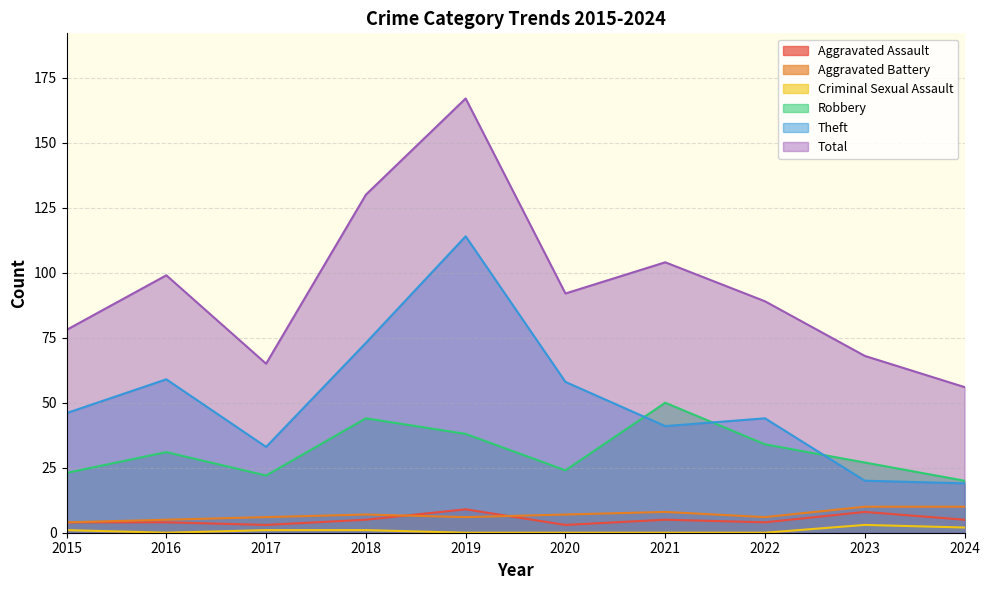

What is the difference between the maximum and second lowest values in the Total series?

102